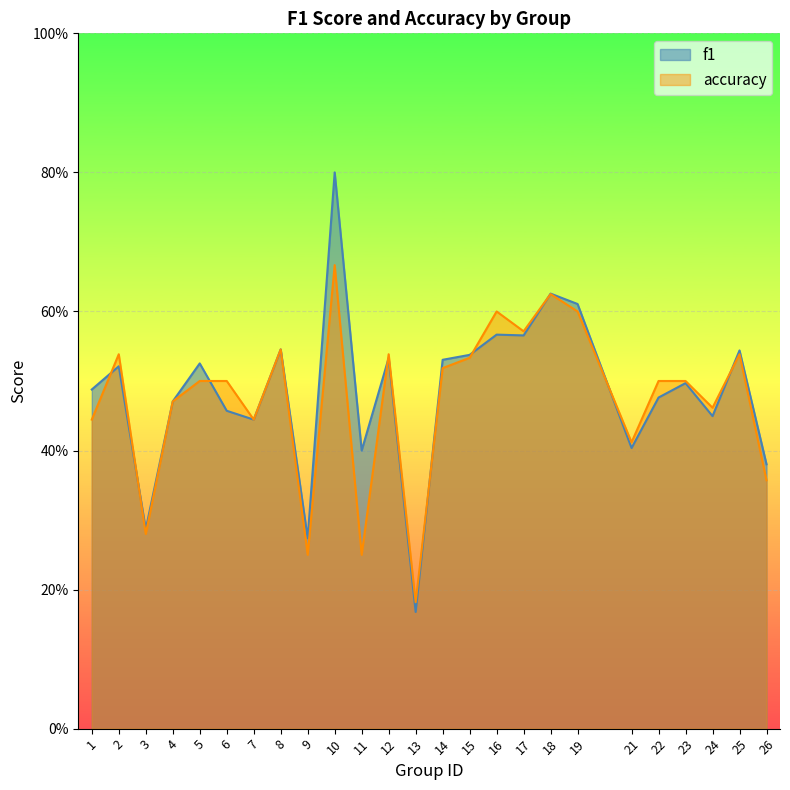

Between which two adjacent categories do accuracy and f1 first intersect?

1 and 2